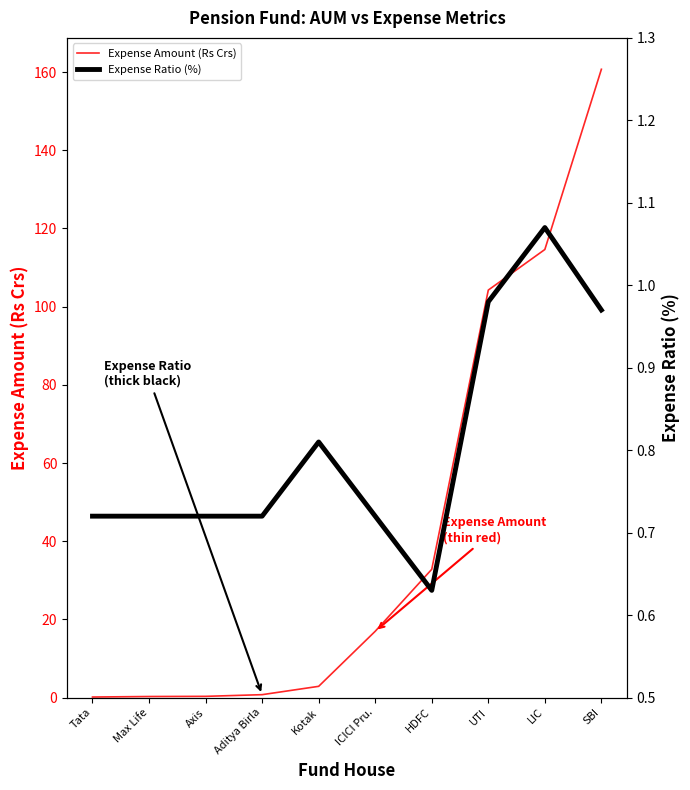

How many interior local valleys does the Expense Ratio (%) series have?

1